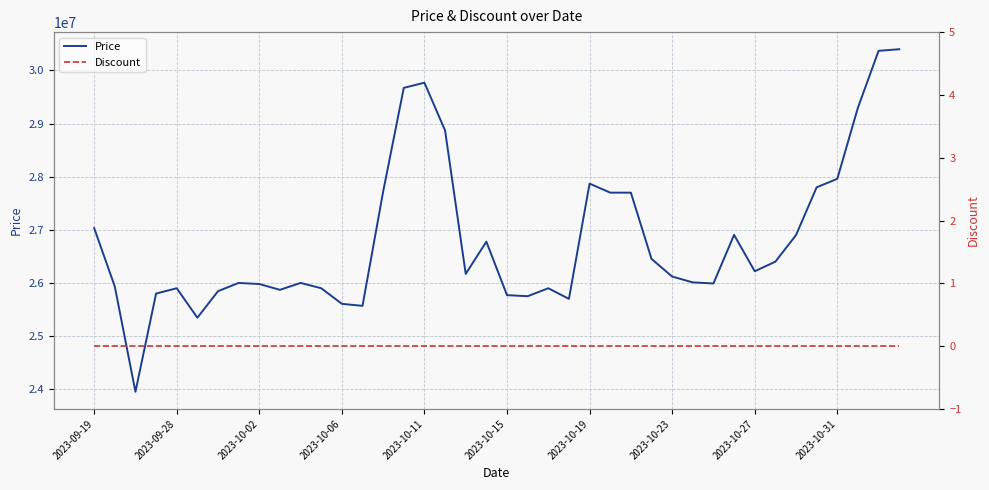

How many values in the Price series are below 26170000?

20